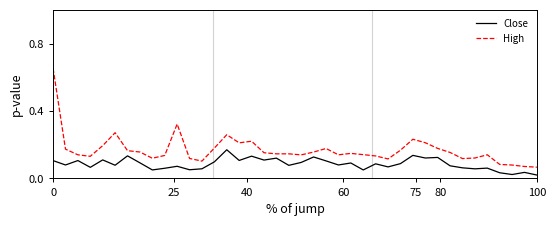

Which series has the largest total across all categories?

High